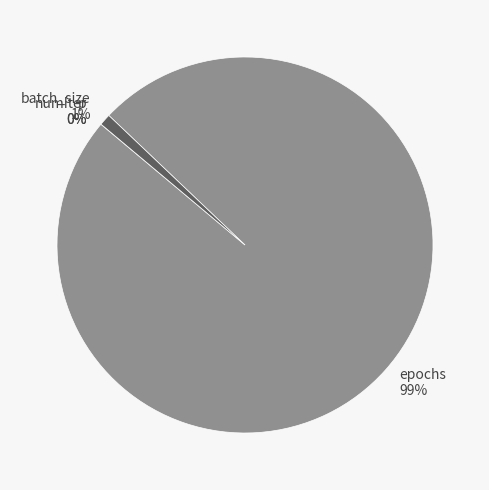

True or false: batch_size accounts for 11% of the total.

False